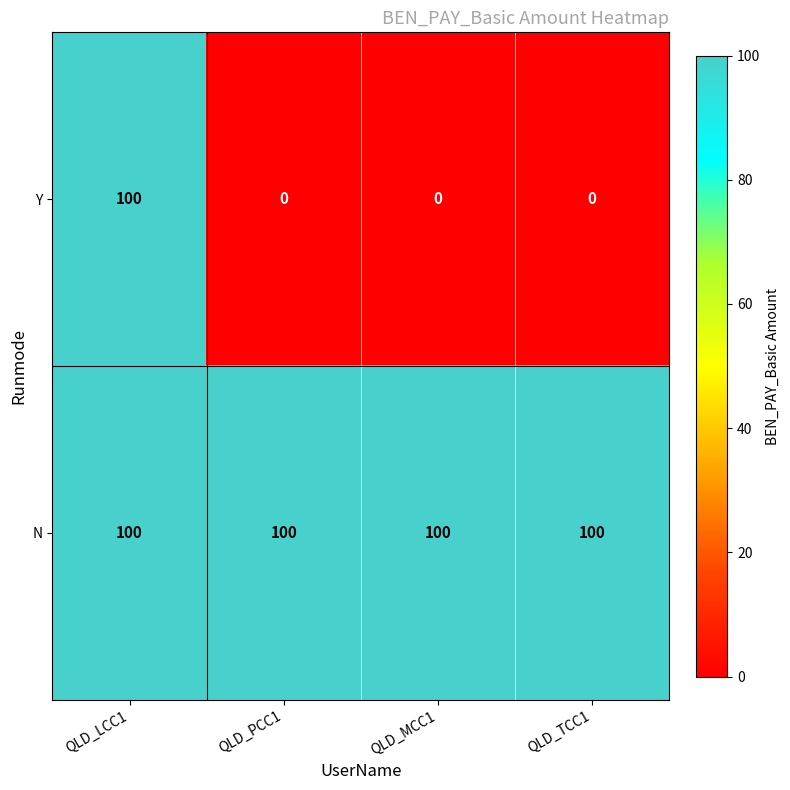

Which series has the largest range (max minus min)?

Y